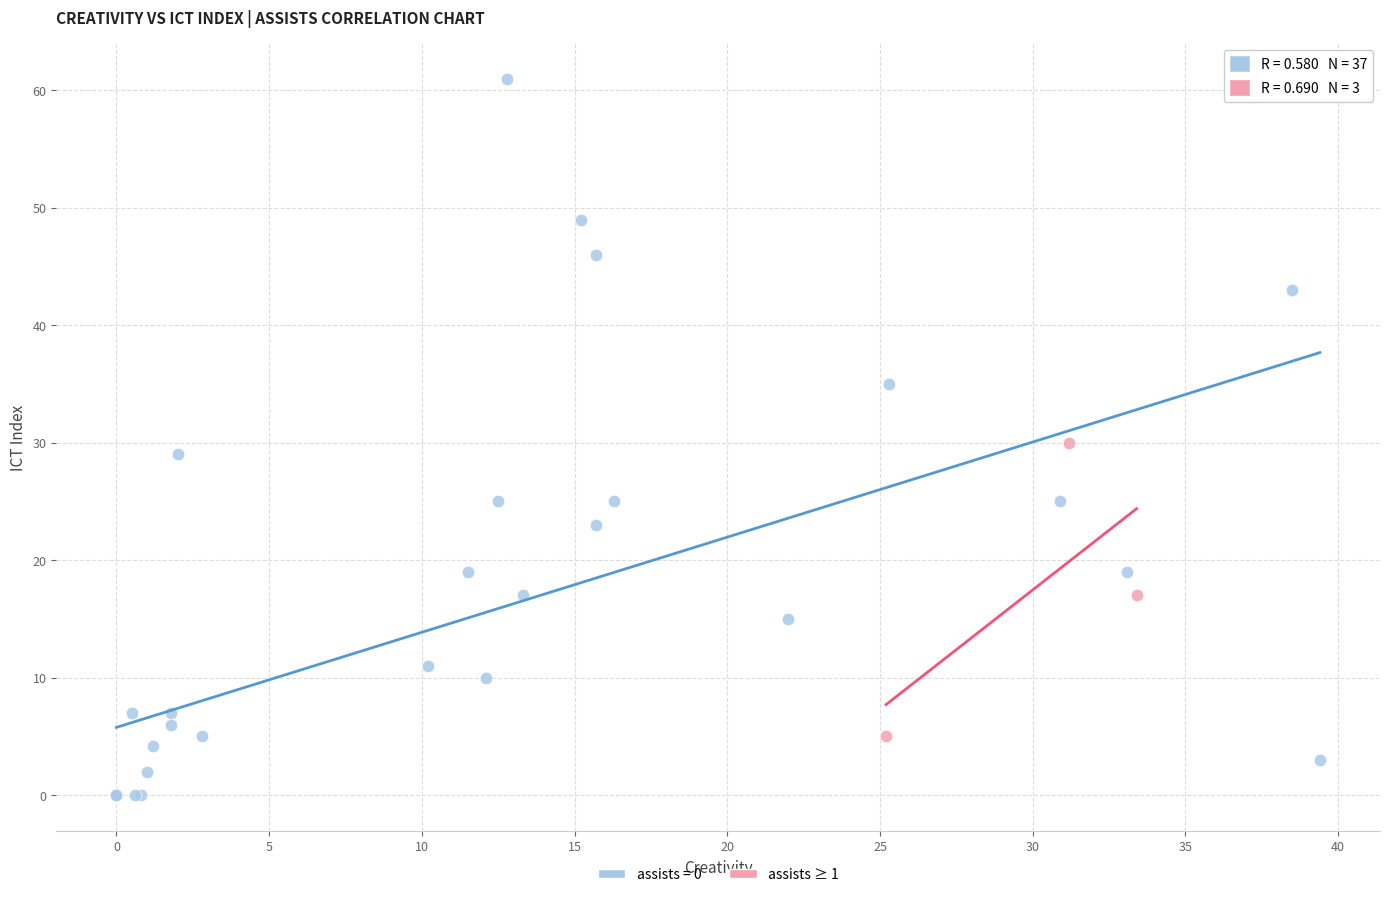

Which series has the widest spread of Y values?

assists = 0